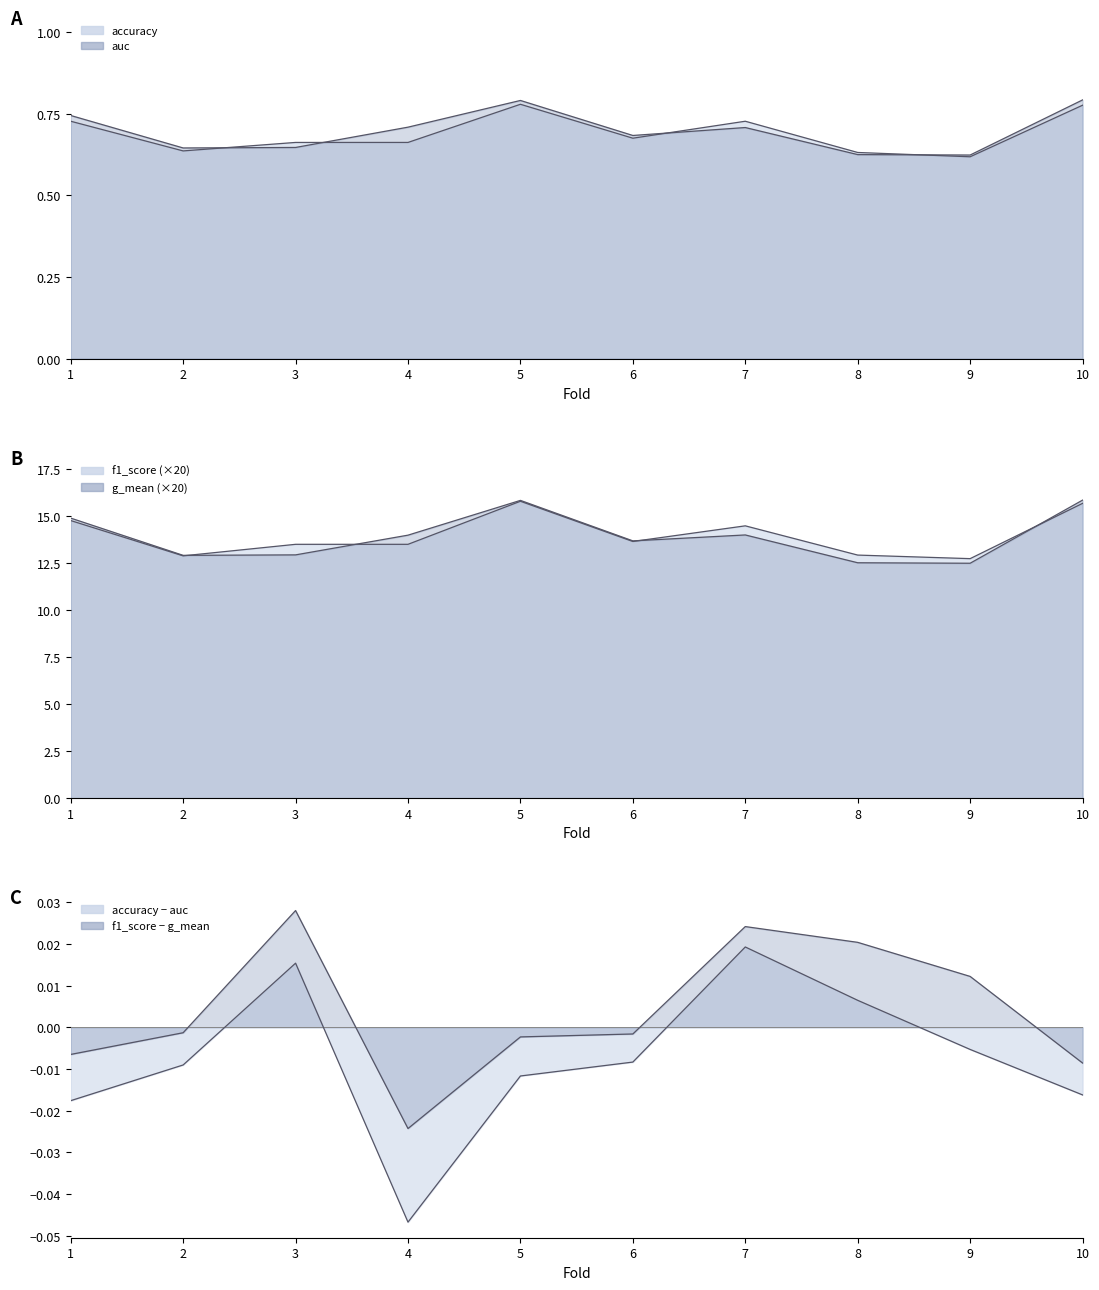

Where is the first local minimum for g_mean?

2